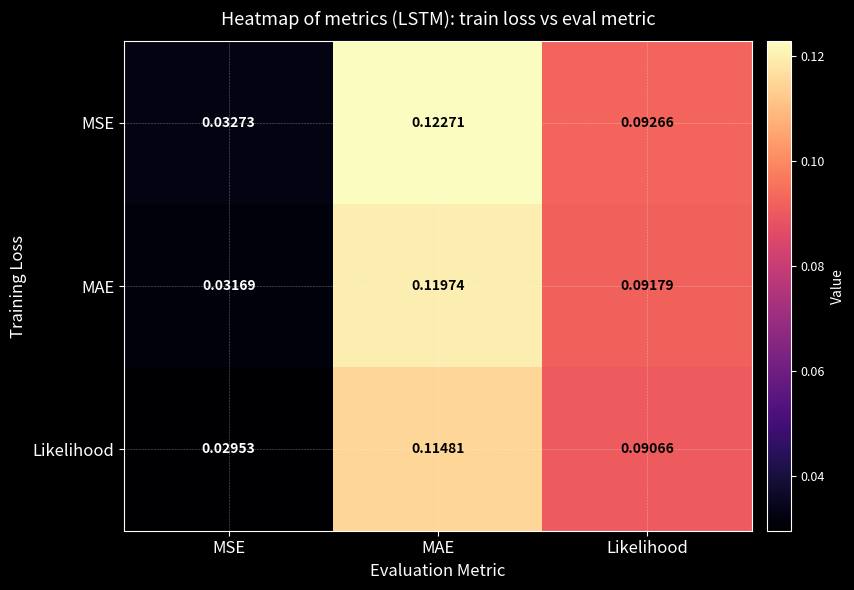

Where is MSE nearest to the value 0?

MSE